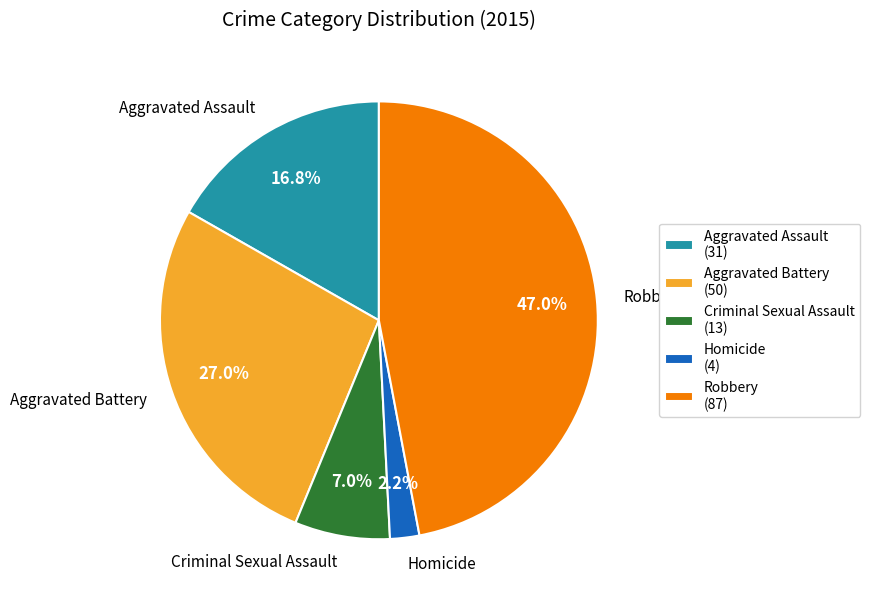

Which slice is the largest?

Robbery